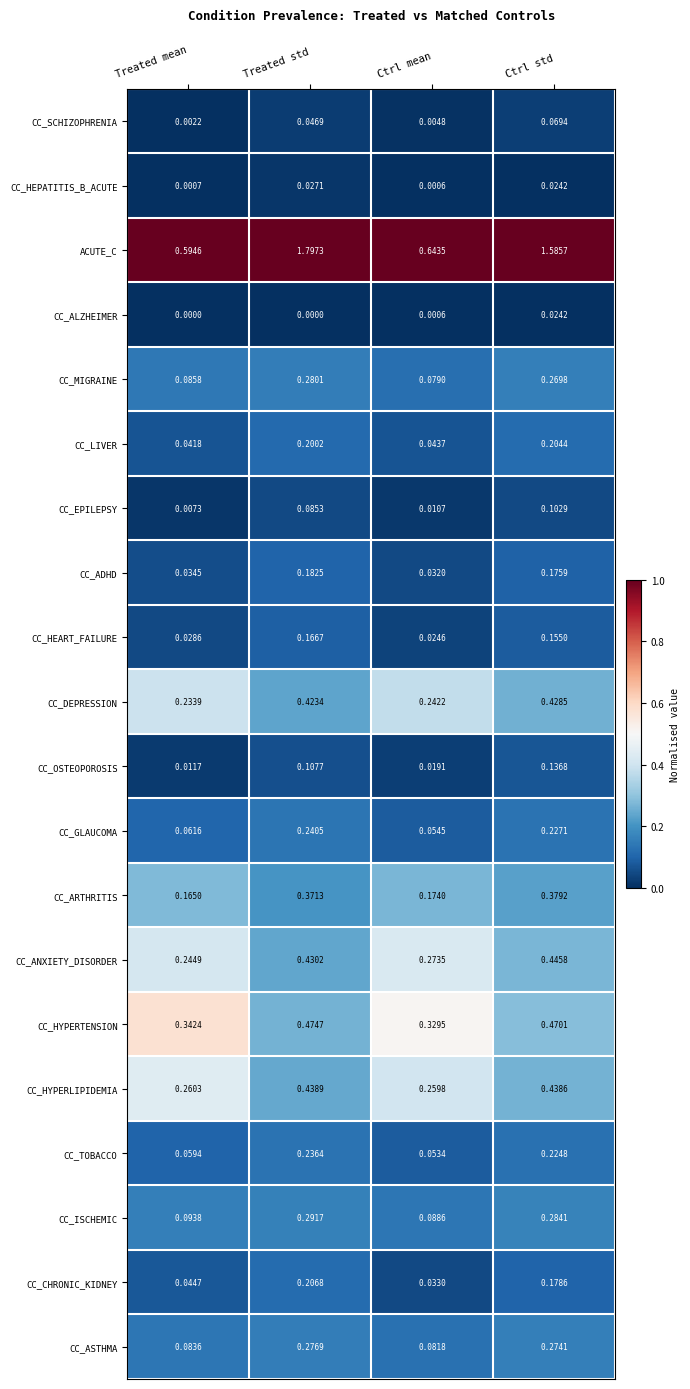

Which series has the largest total across all categories?

ACUTE_C